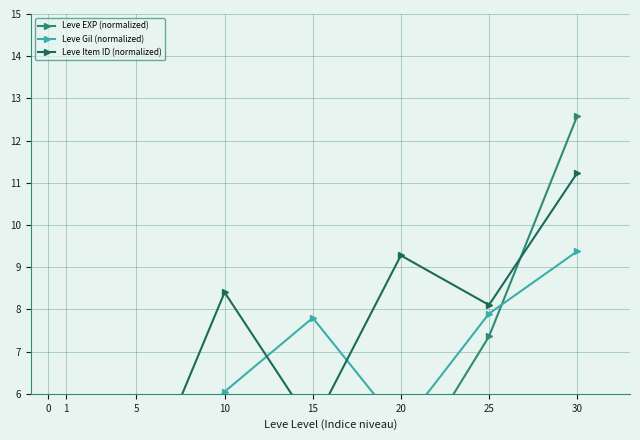

True or false: Leve Item ID (normalized) has a value of 12.5 at 25.

False